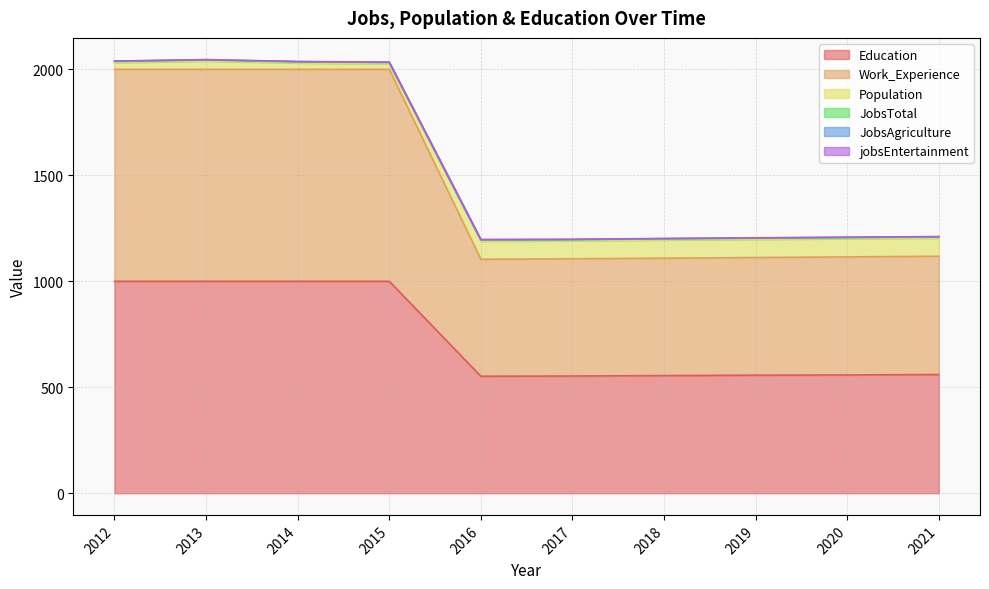

What is the value of the Education point at the 2nd from the left?

1000